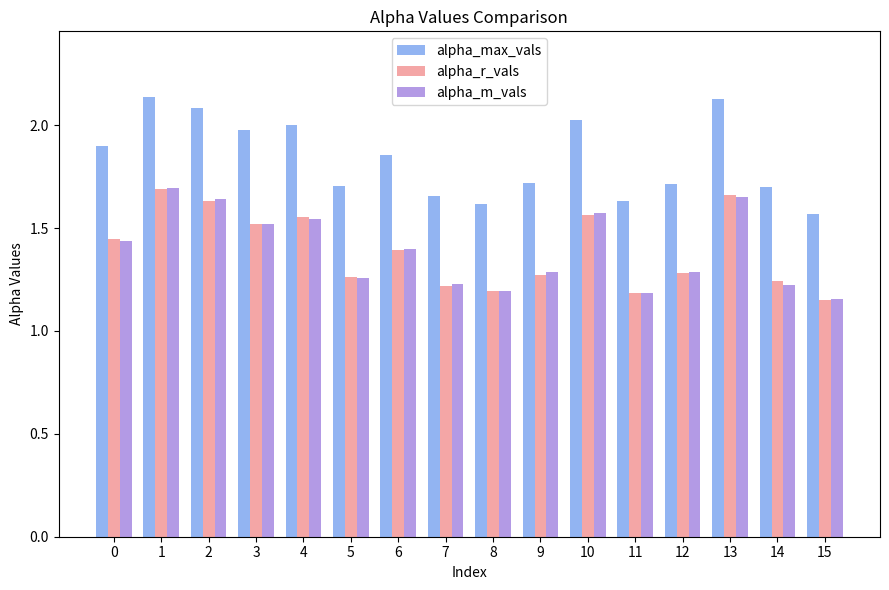

The alpha_max_vals series shows 2.6 at 14. True or false?

False